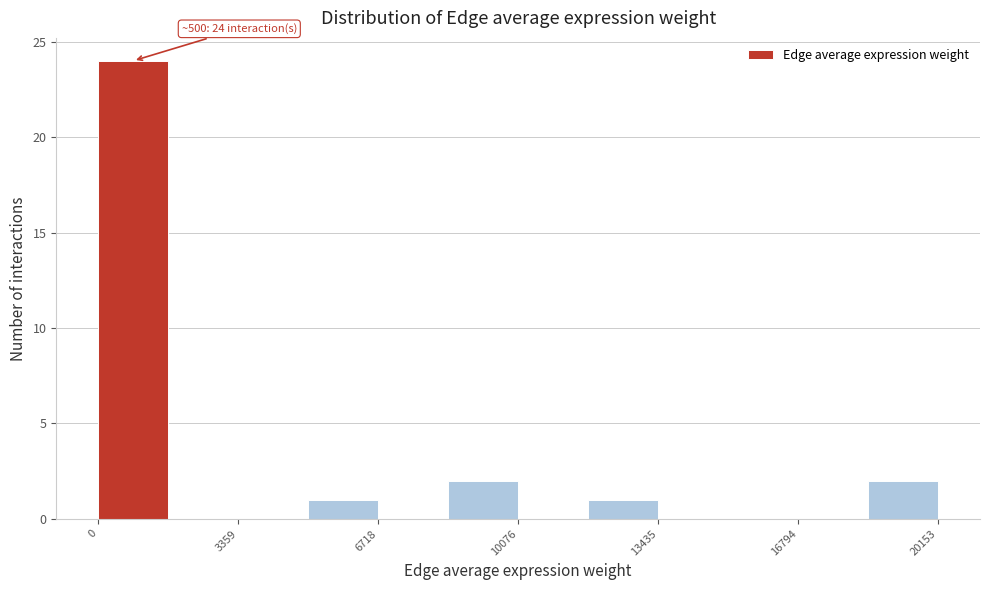

Around what value on the x-axis is the tallest bar? Give the approximate position of its centre, as read against the axis.

1000